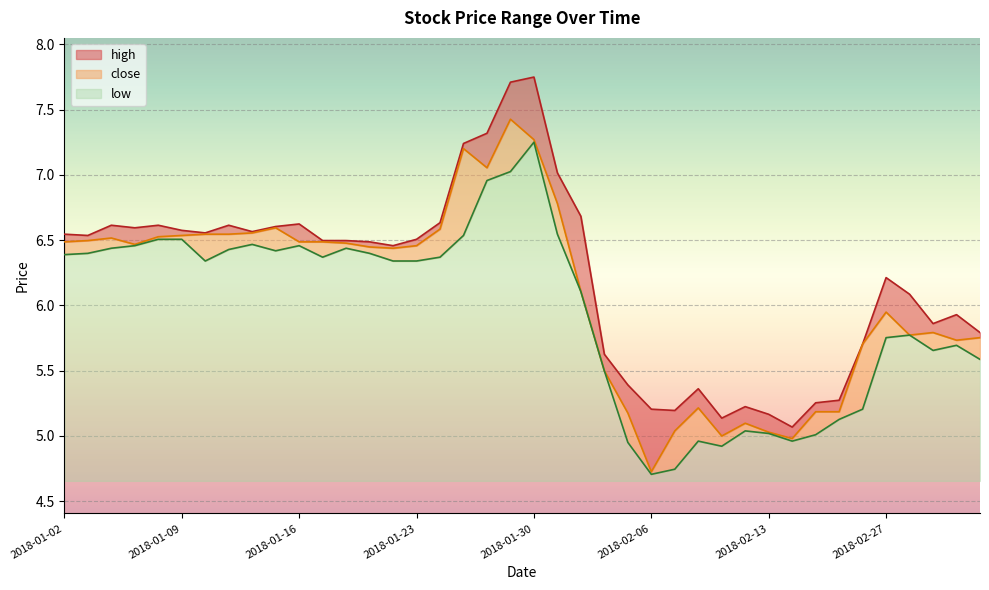

Reading right to left, transcribe all the data shown in this chart.

high: 2018-03-05=5.8	2018-03-02=5.9	2018-03-01=5.9	2018-02-28=6.1	2018-02-27=6.2	2018-02-26=5.7	2018-02-23=5.3	2018-02-22=5.3	2018-02-14=5.1	2018-02-13=5.2	2018-02-12=5.2	2018-02-09=5.1	2018-02-08=5.4	2018-02-07=5.2	2018-02-06=5.2	2018-02-05=5.4	2018-02-02=5.6	2018-02-01=6.7	2018-01-31=7.0	2018-01-30=7.7	2018-01-29=7.7	2018-01-26=7.3	2018-01-25=7.2	2018-01-24=6.6	2018-01-23=6.5	2018-01-22=6.5	2018-01-19=6.5	2018-01-18=6.5	2018-01-17=6.5	2018-01-16=6.6	2018-01-15=6.6	2018-01-12=6.6	2018-01-11=6.6	2018-01-10=6.6	2018-01-09=6.6	2018-01-08=6.6	2018-01-05=6.6	2018-01-04=6.6	2018-01-03=6.5	2018-01-02=6.5
close: 2018-03-05=5.8	2018-03-02=5.7	2018-03-01=5.8	2018-02-28=5.8	2018-02-27=5.9	2018-02-26=5.7	2018-02-23=5.2	2018-02-22=5.2	2018-02-14=5.0	2018-02-13=5.0	2018-02-12=5.1	2018-02-09=5.0	2018-02-08=5.2	2018-02-07=5.0	2018-02-06=4.7	2018-02-05=5.2	2018-02-02=5.5	2018-02-01=6.1	2018-01-31=6.8	2018-01-30=7.3	2018-01-29=7.4	2018-01-26=7.1	2018-01-25=7.2	2018-01-24=6.6	2018-01-23=6.5	2018-01-22=6.4	2018-01-19=6.4	2018-01-18=6.5	2018-01-17=6.5	2018-01-16=6.5	2018-01-15=6.6	2018-01-12=6.6	2018-01-11=6.5	2018-01-10=6.5	2018-01-09=6.5	2018-01-08=6.5	2018-01-05=6.5	2018-01-04=6.5	2018-01-03=6.5	2018-01-02=6.5
low: 2018-03-05=5.6	2018-03-02=5.7	2018-03-01=5.7	2018-02-28=5.8	2018-02-27=5.8	2018-02-26=5.2	2018-02-23=5.1	2018-02-22=5.0	2018-02-14=5.0	2018-02-13=5.0	2018-02-12=5.0	2018-02-09=4.9	2018-02-08=5.0	2018-02-07=4.7	2018-02-06=4.7	2018-02-05=5.0	2018-02-02=5.5	2018-02-01=6.1	2018-01-31=6.5	2018-01-30=7.2	2018-01-29=7.0	2018-01-26=7.0	2018-01-25=6.5	2018-01-24=6.4	2018-01-23=6.3	2018-01-22=6.3	2018-01-19=6.4	2018-01-18=6.4	2018-01-17=6.4	2018-01-16=6.5	2018-01-15=6.4	2018-01-12=6.5	2018-01-11=6.4	2018-01-10=6.3	2018-01-09=6.5	2018-01-08=6.5	2018-01-05=6.5	2018-01-04=6.4	2018-01-03=6.4	2018-01-02=6.4